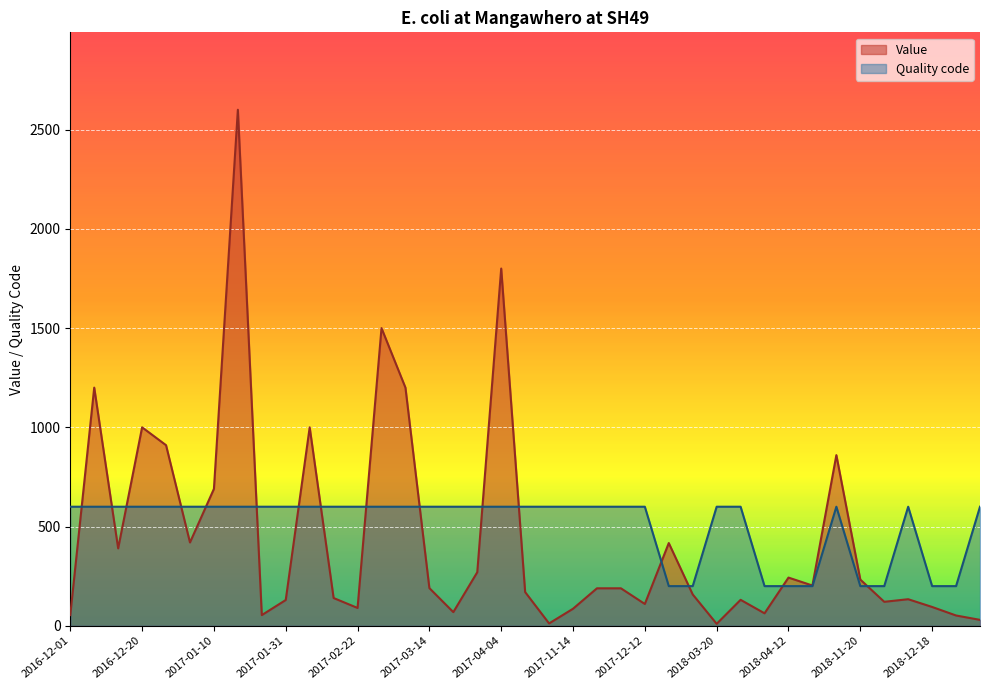

What is the difference between the Value values at 2017-03-07 and 2018-01-24?

1042